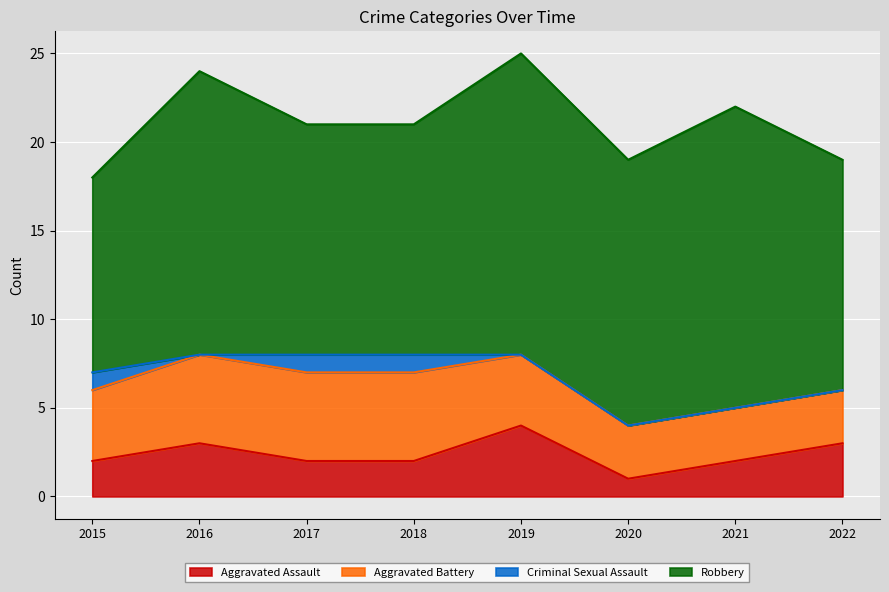

Where is the first local maximum for Aggravated Assault?

2016